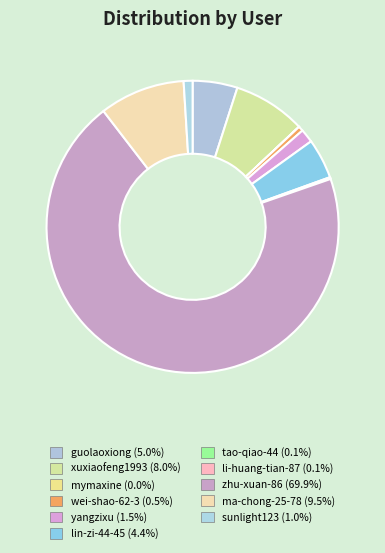

Between lin-zi-44-45 and sunlight123, which is larger?

lin-zi-44-45